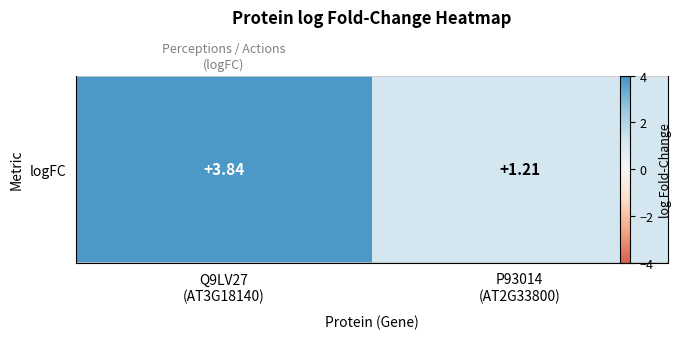

How many distinct data groups are displayed?

1